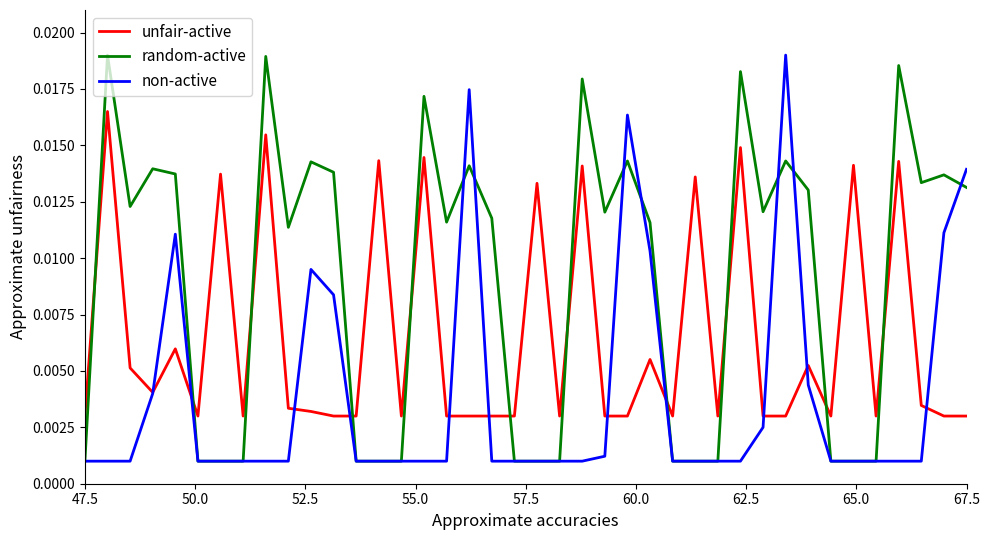

Which series has the largest total across all categories?

random-active